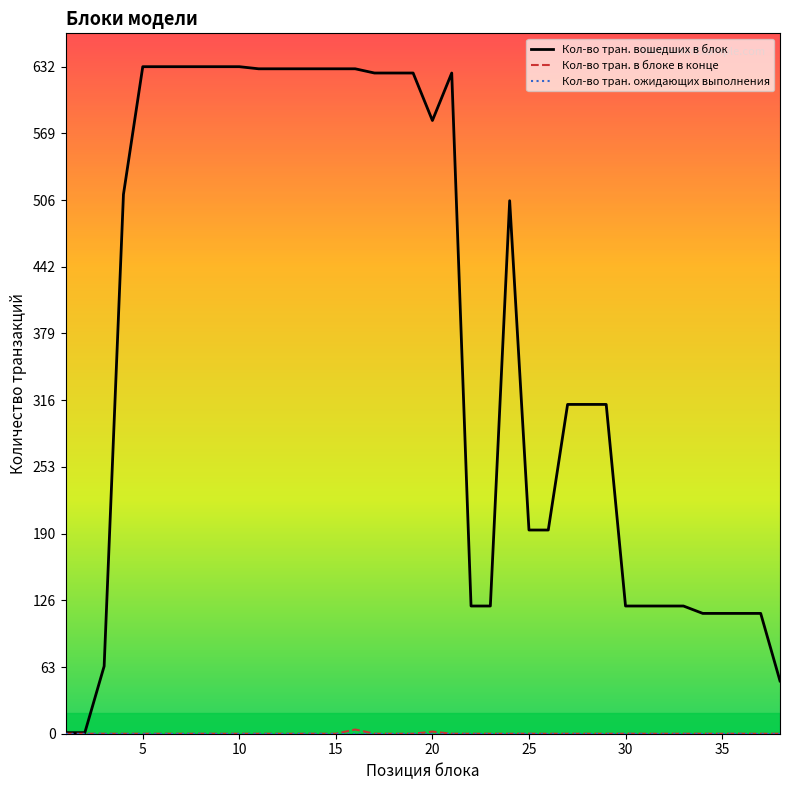

What is the maximum value shown in the chart?

632